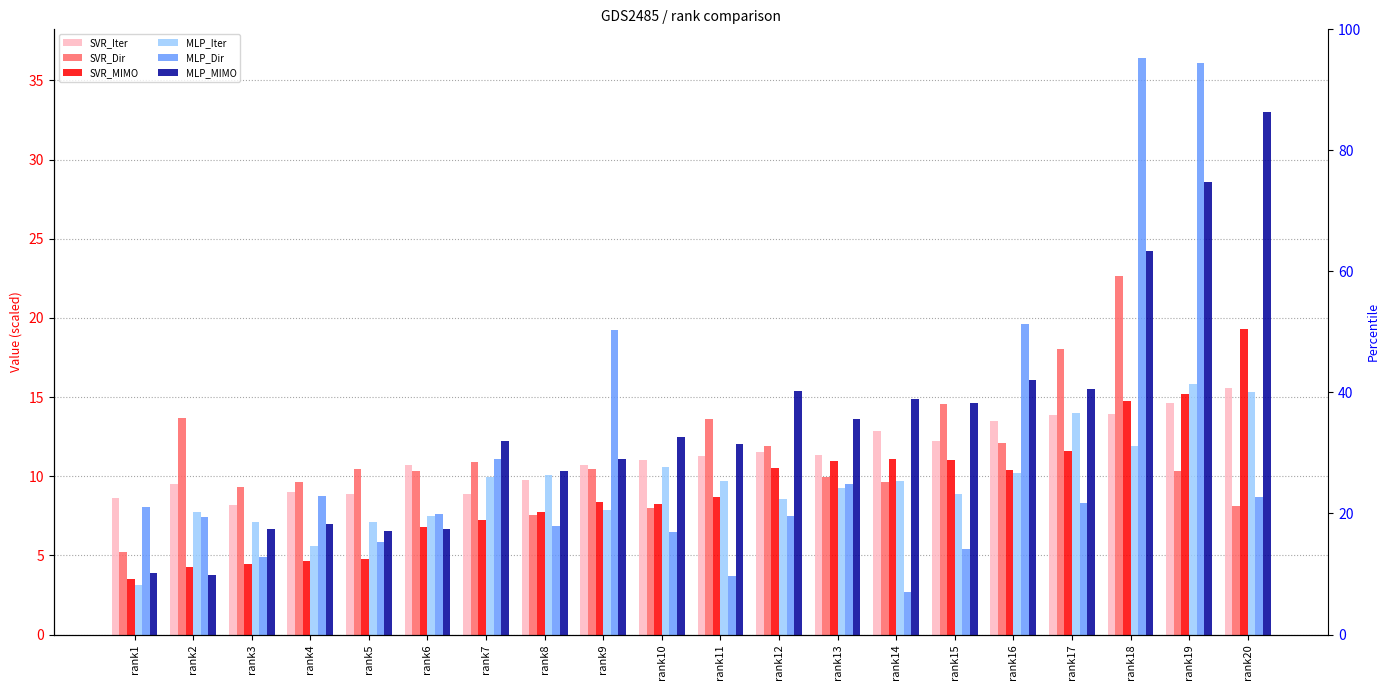

Rank the series by their maximum value, from lowest to highest.

SVR_Iter, MLP_Iter, SVR_MIMO, SVR_Dir, MLP_MIMO, MLP_Dir